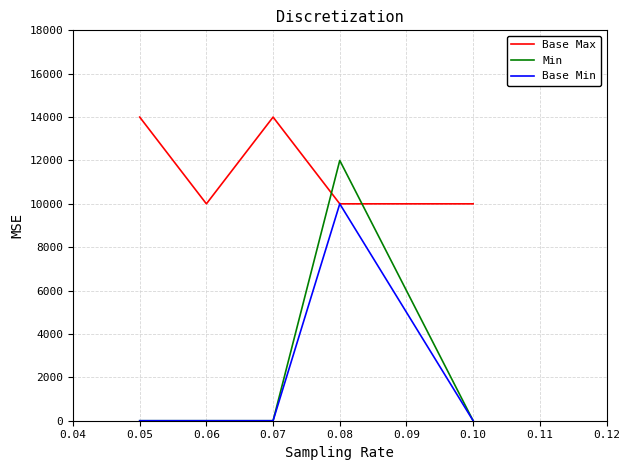

In Base Min, how many points are higher than both neighbors (excluding endpoints)?

1